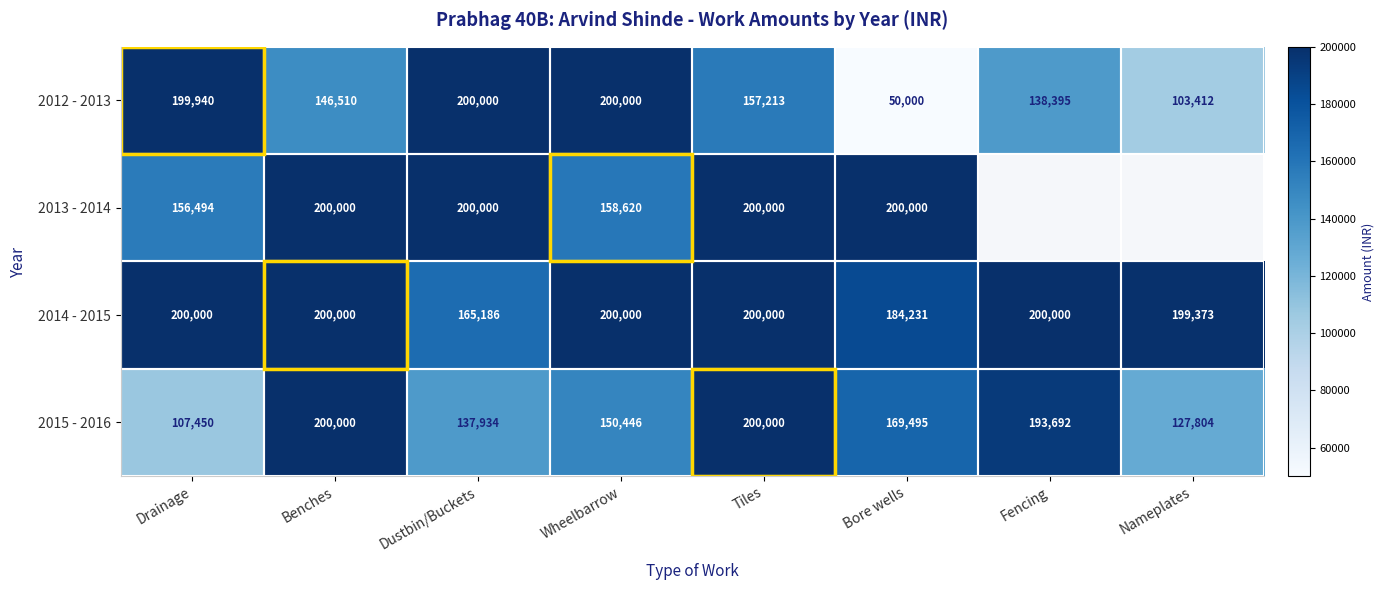

At how many categories does at least one series exceed 83224?

8